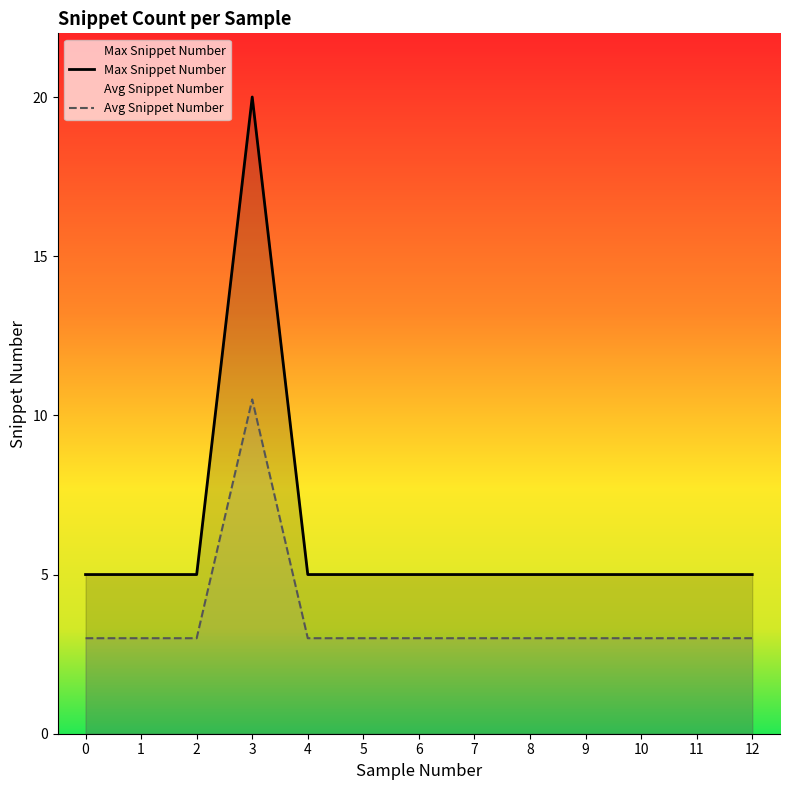

Which series has the largest total across all categories?

Max Snippet Number